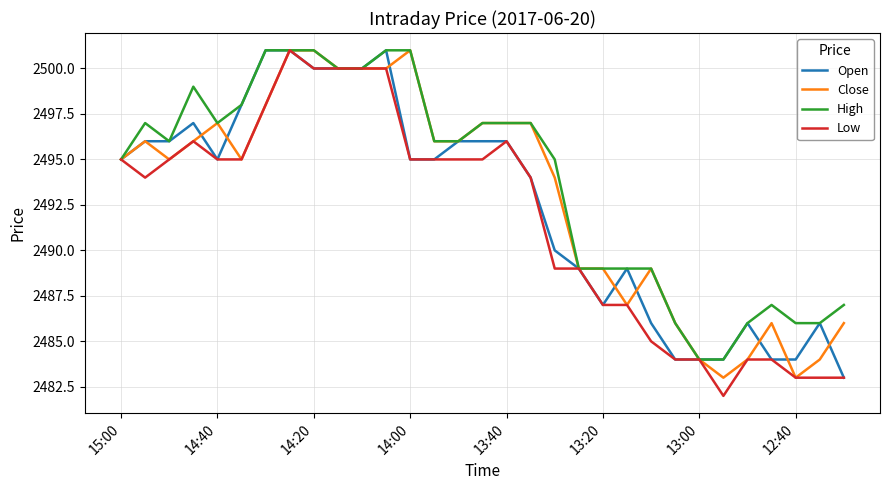

At how many categories does at least one series exceed 2494?

19